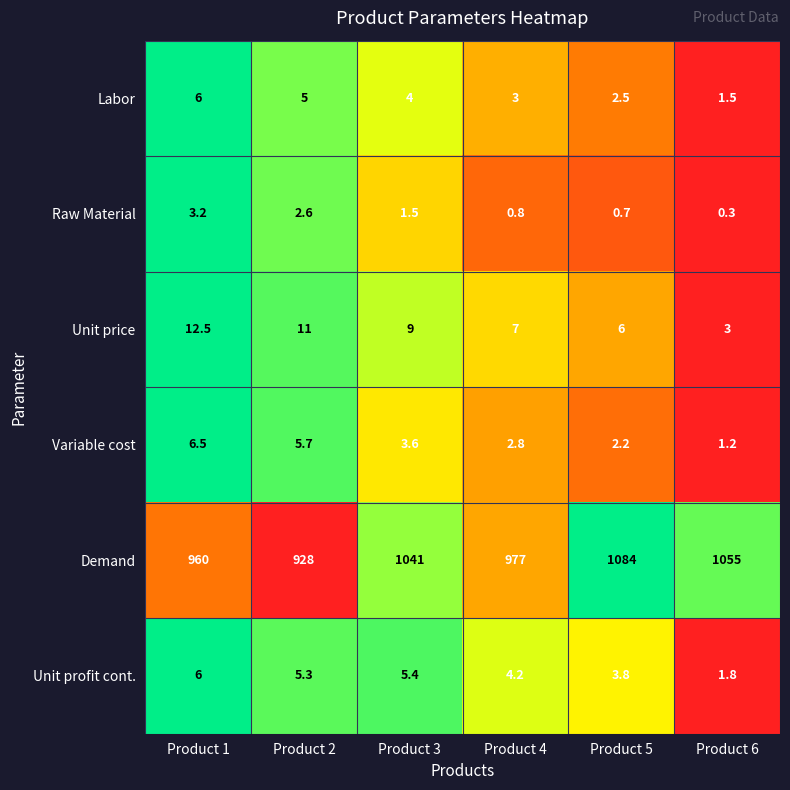

True or false: Labor has a value of 3.0 at Product 4.

True